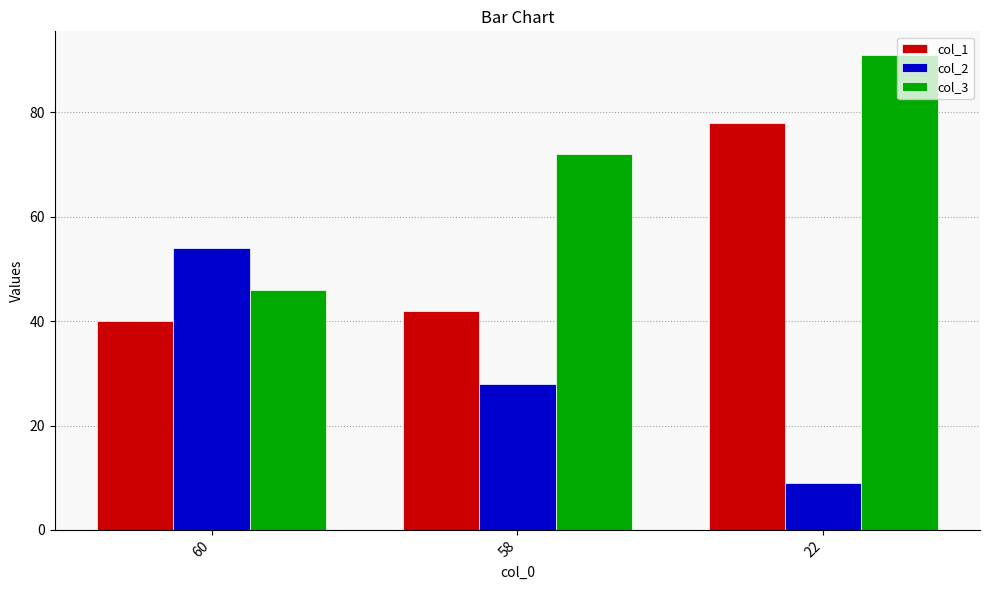

What is the spread (max minus min) of values at 58?

44